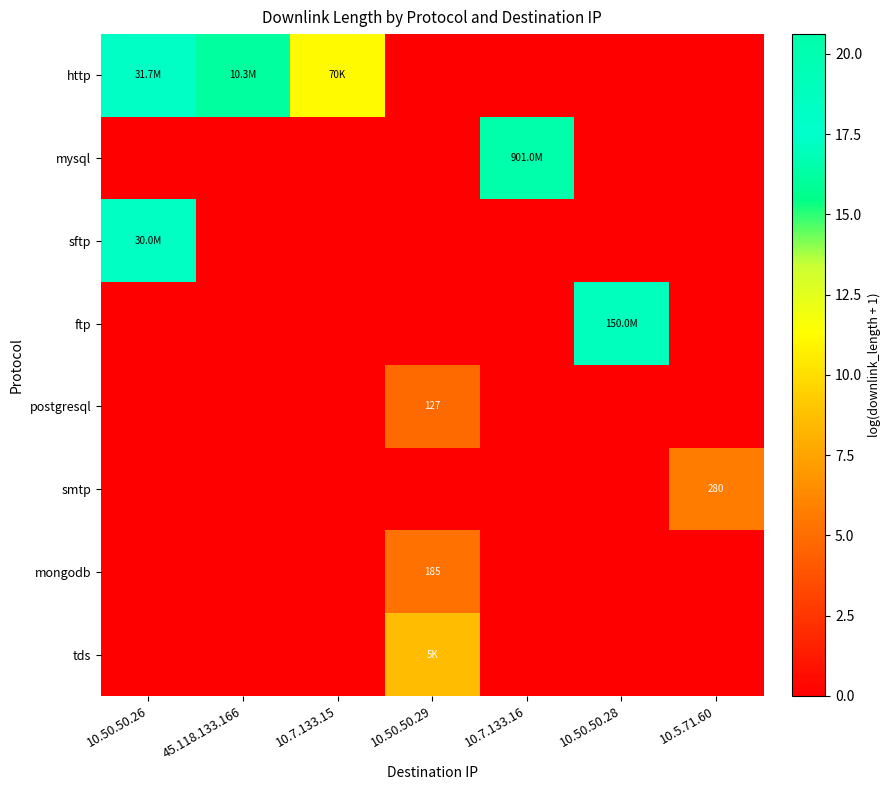

The value of ftp at 10.5.71.60 is -6.2. True or false?

False